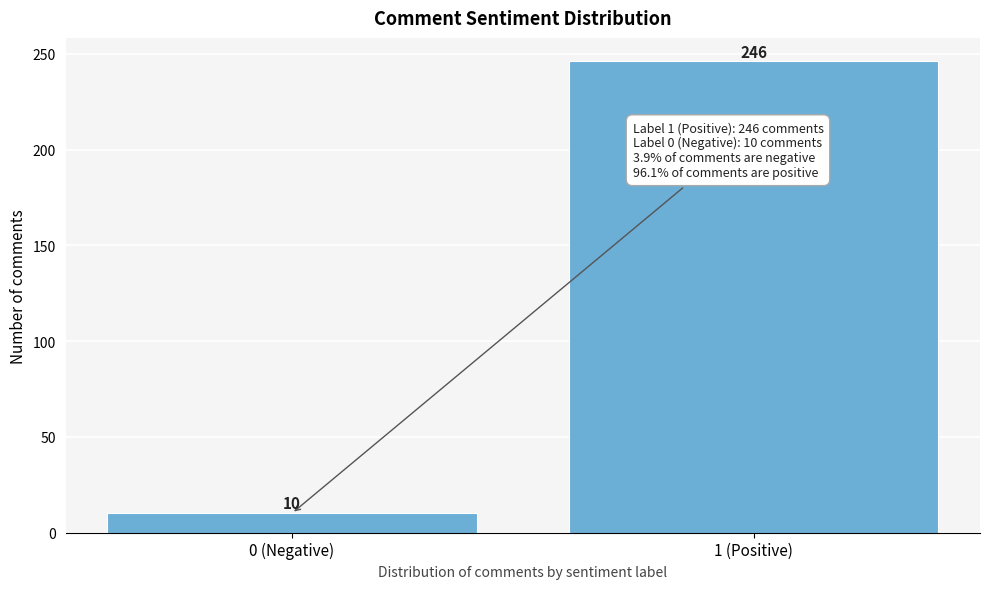

Reading right to left, extract all data points from this chart.

1 (Positive)=246	0 (Negative)=10